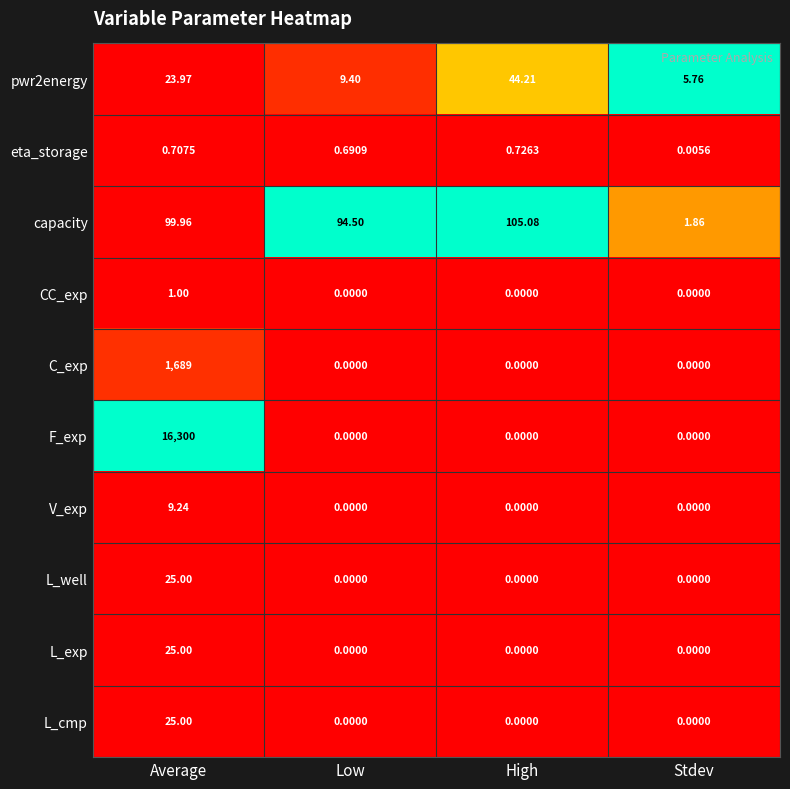

Which category has the lowest value in the eta_storage series?

Stdev